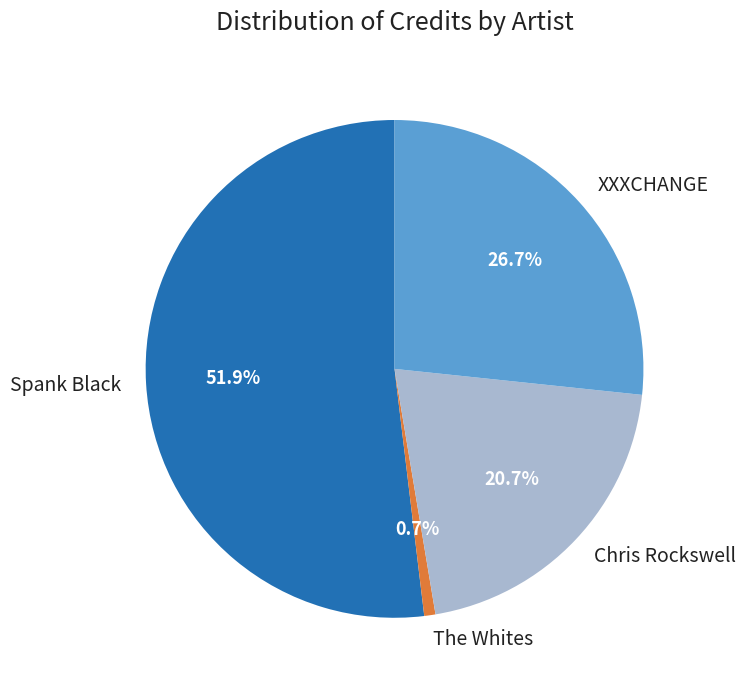

Which slice is the smallest?

The Whites